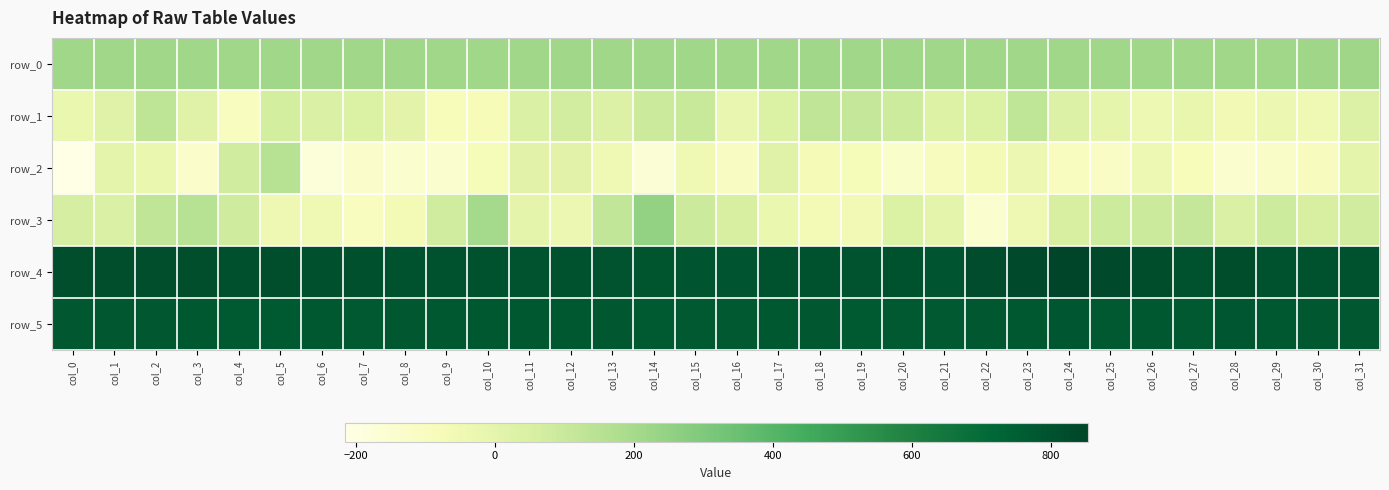

Between col_2 and col_31, which series saw the biggest shift?

row_1